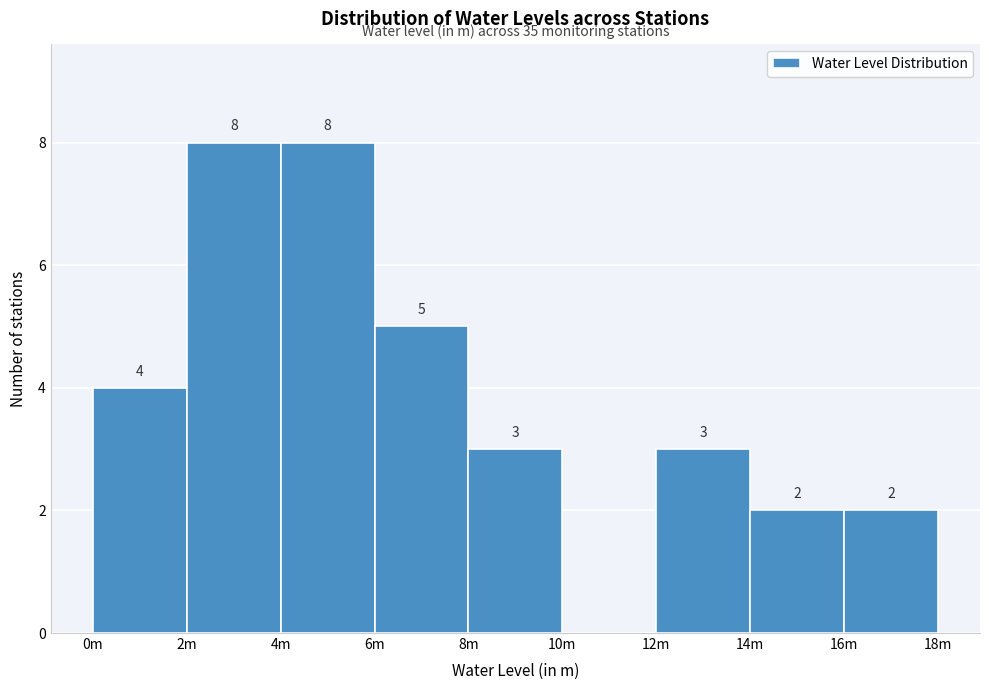

Reading right to left, transcribe all the data shown in this chart.

16m=2	14m=2	12m=3	10m=0	8m=3	6m=5	4m=8	2m=8	0m=4